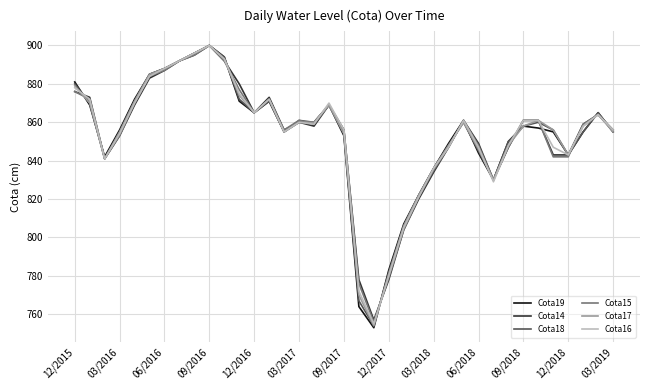

What is the maximum value for Cota14?

900